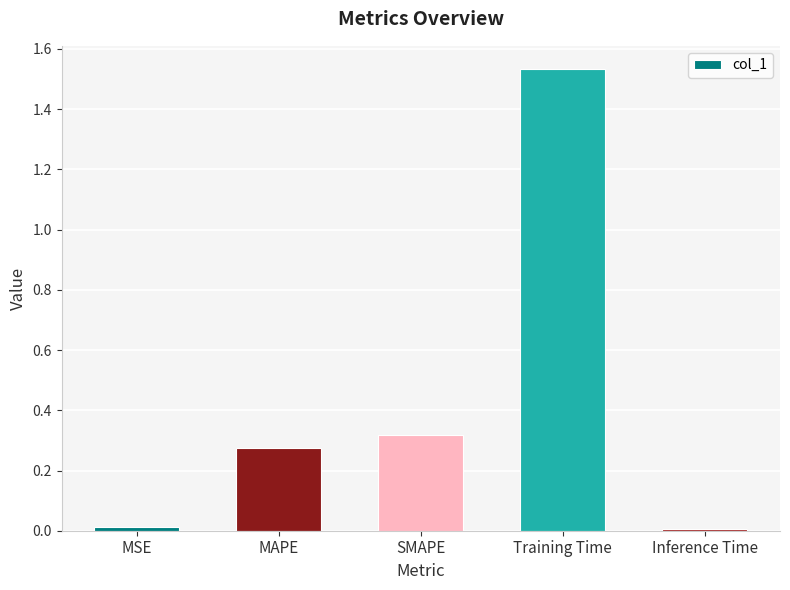

Which category has the highest value across all series?

Training Time